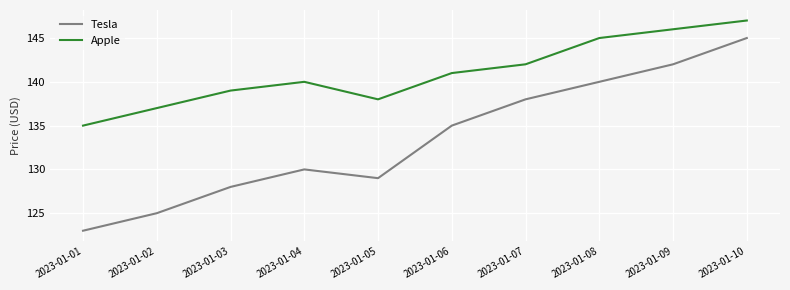

Between 2023-01-09 and 2023-01-10, which series saw the biggest shift?

Tesla